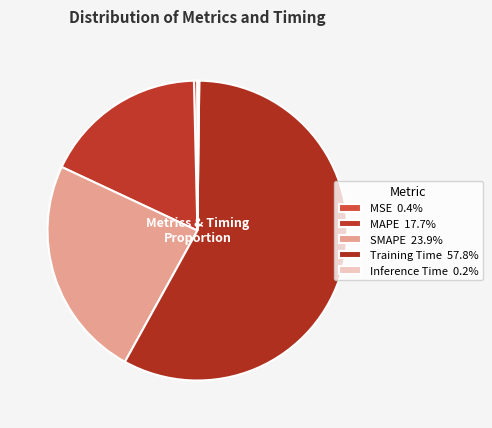

Which category has the biggest portion of the pie?

Training Time